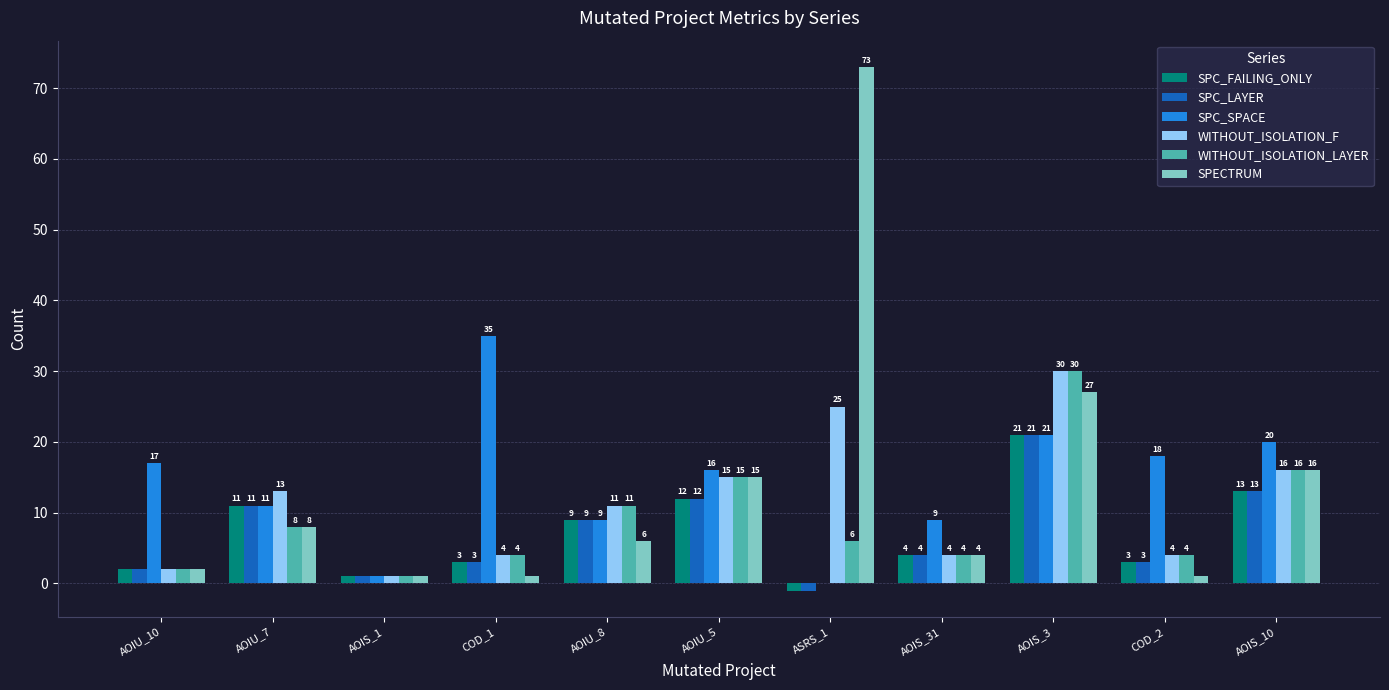

Reading left to right, extract all data points from this chart.

SPC_FAILING_ONLY: 2	11	1	3	9	12	-1	4	21	3	13
SPC_LAYER: 2	11	1	3	9	12	-1	4	21	3	13
SPC_SPACE: 17	11	1	35	9	16	0	9	21	18	20
WITHOUT_ISOLATION_F: 2	13	1	4	11	15	25	4	30	4	16
WITHOUT_ISOLATION_LAYER: 2	8	1	4	11	15	6	4	30	4	16
SPECTRUM: 2	8	1	1	6	15	73	4	27	1	16